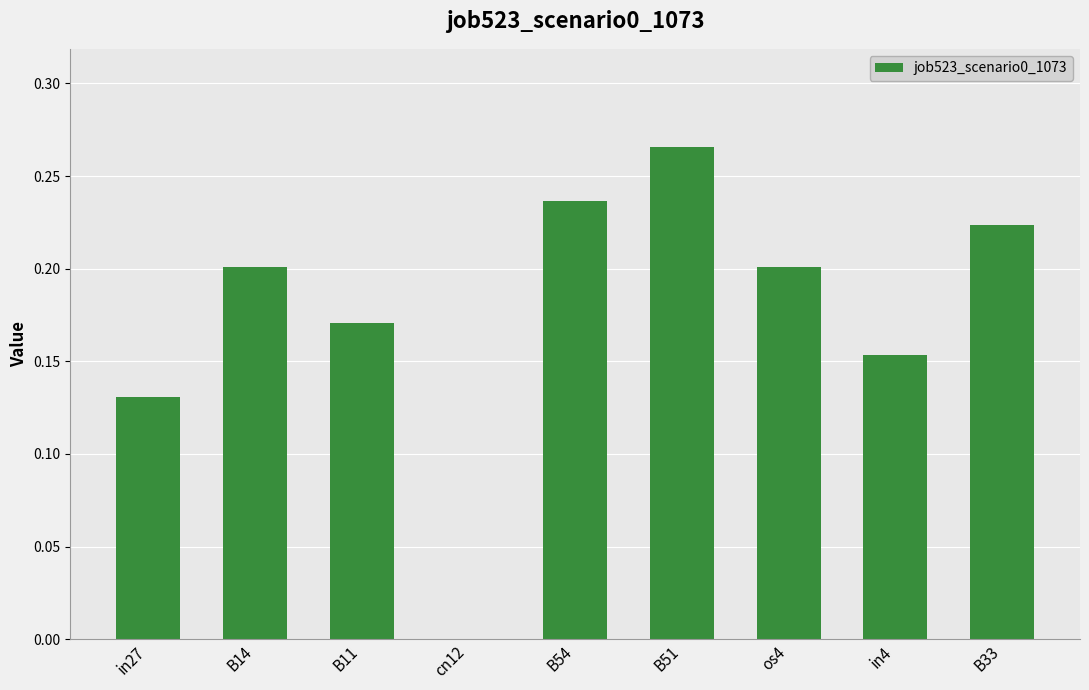

What is the sum of all values?

1.6